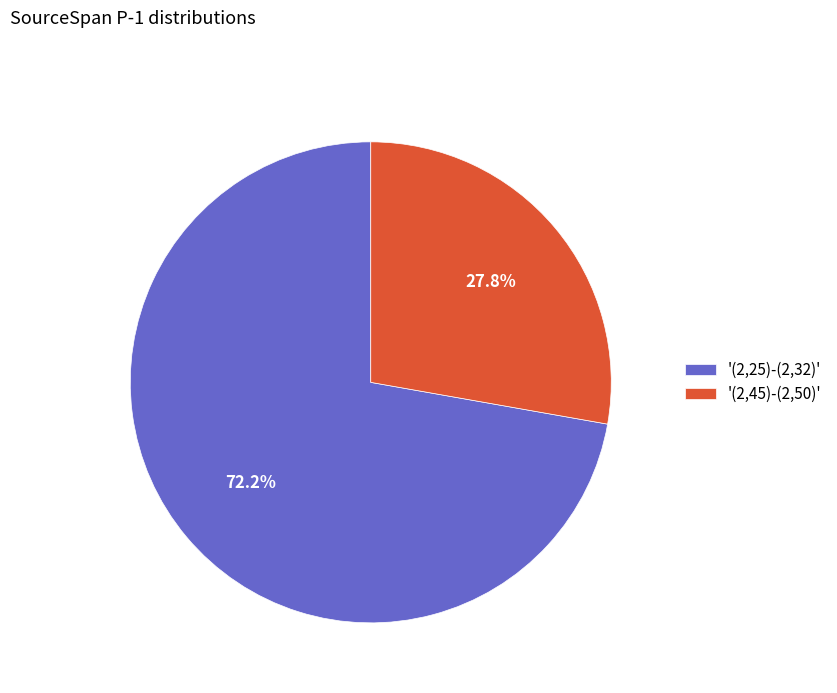

How many segments does this pie chart have?

2